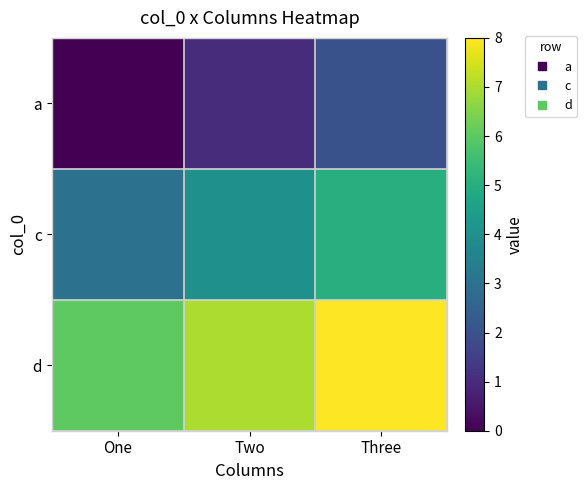

Which category has the lowest value across all series?

One